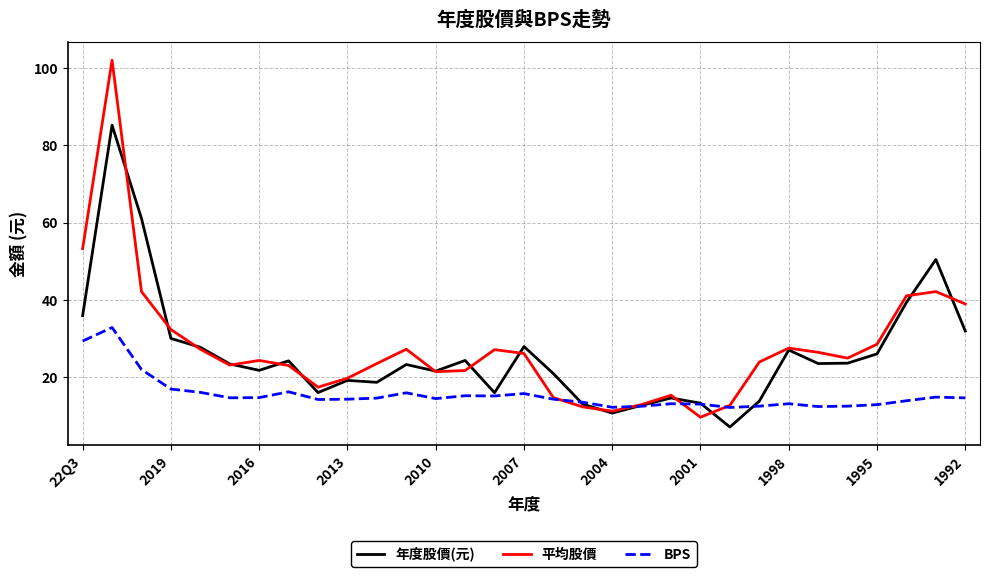

Which series has the widest spread of values?

平均股價